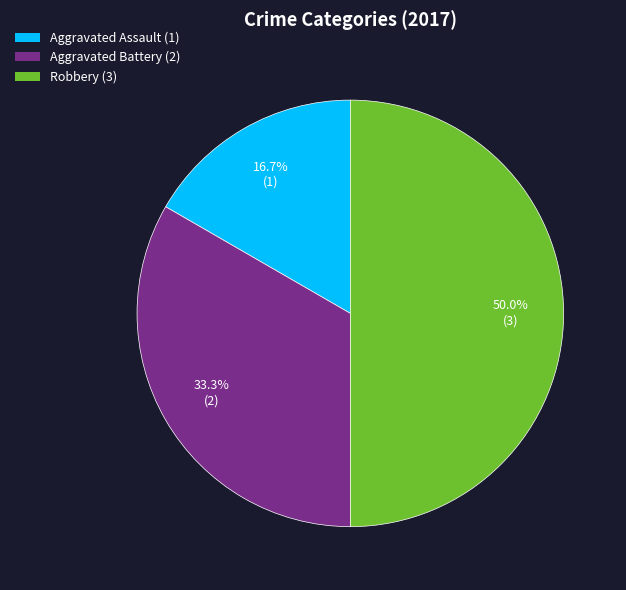

To the nearest percent, what portion does Robbery represent?

50%